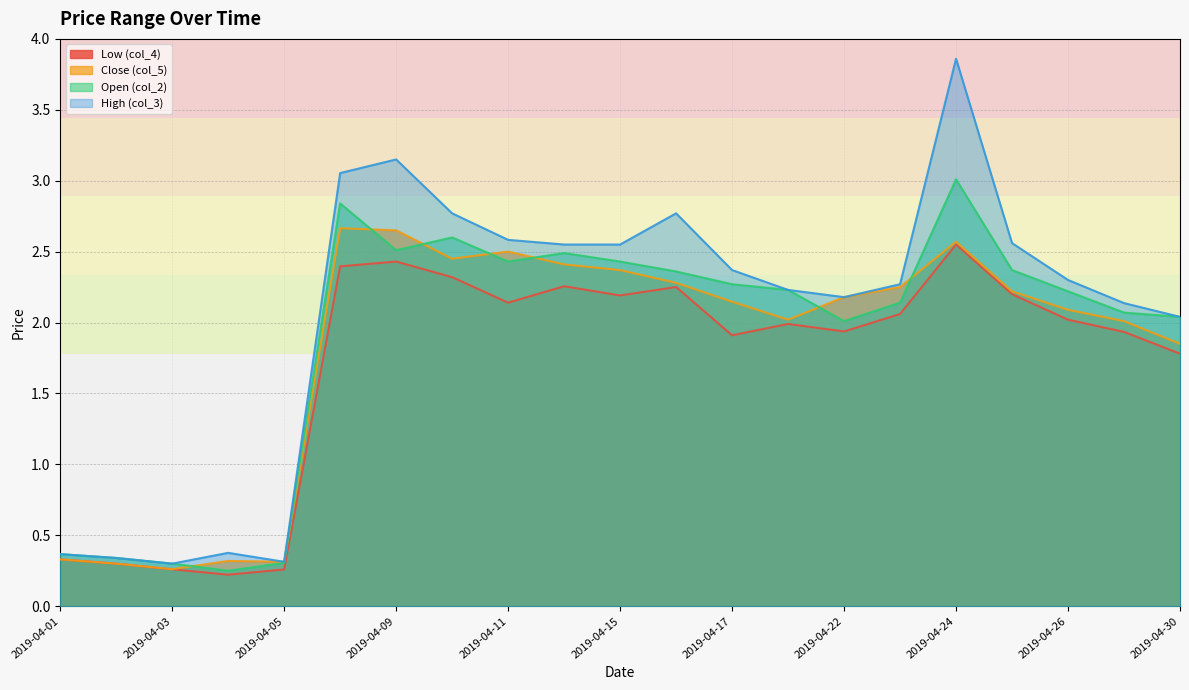

The value of High (col_3) at 2019-04-05 is 0.3. True or false?

True